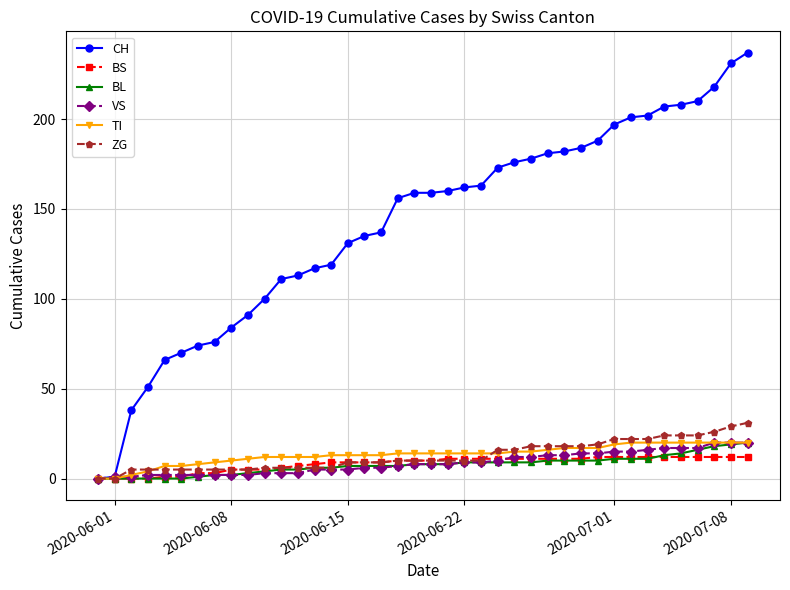

Which series has the widest spread of values?

CH